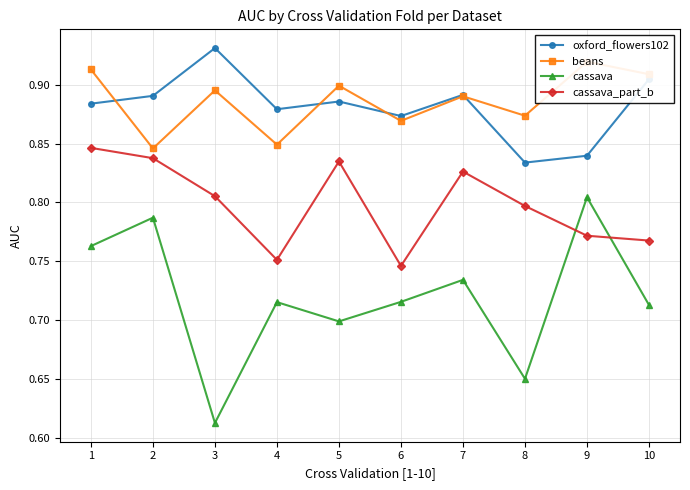

Count the cassava values in the range 0 to 1.

10